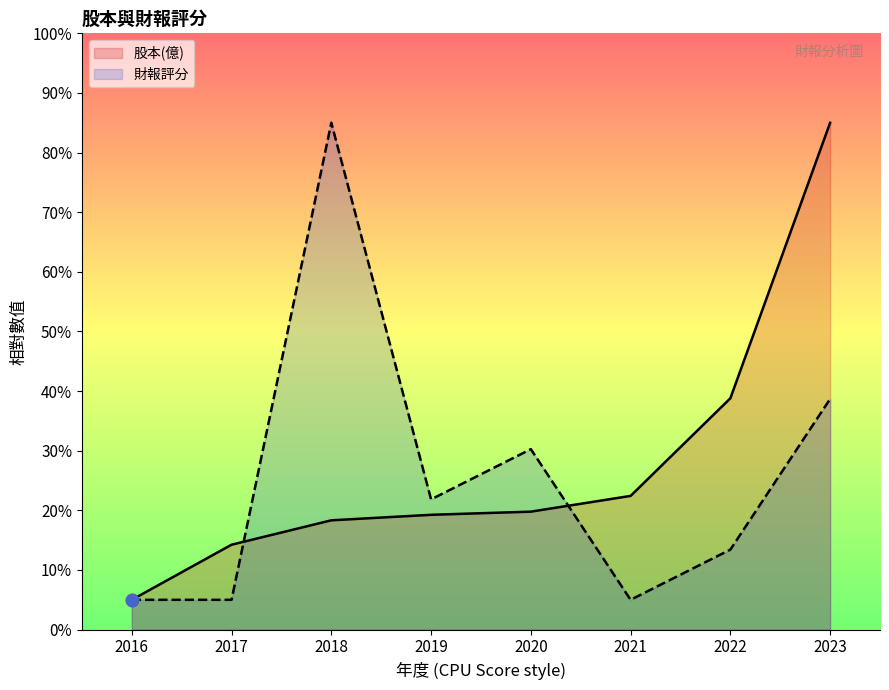

What is the total value across all series at 2019?

41.1